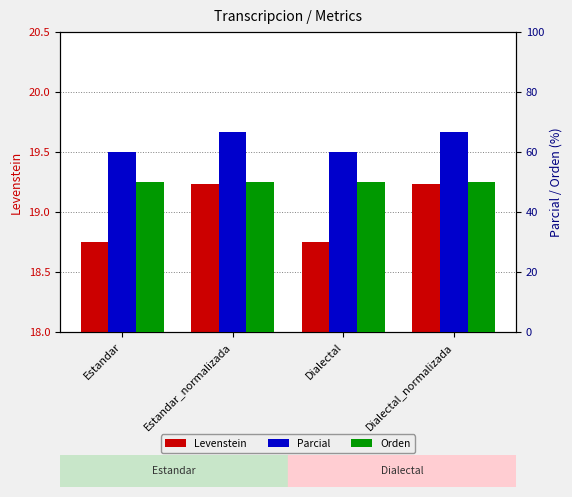

At Estandar_normalizada, list the series in order from smallest to largest.

Levenstein, Orden, Parcial